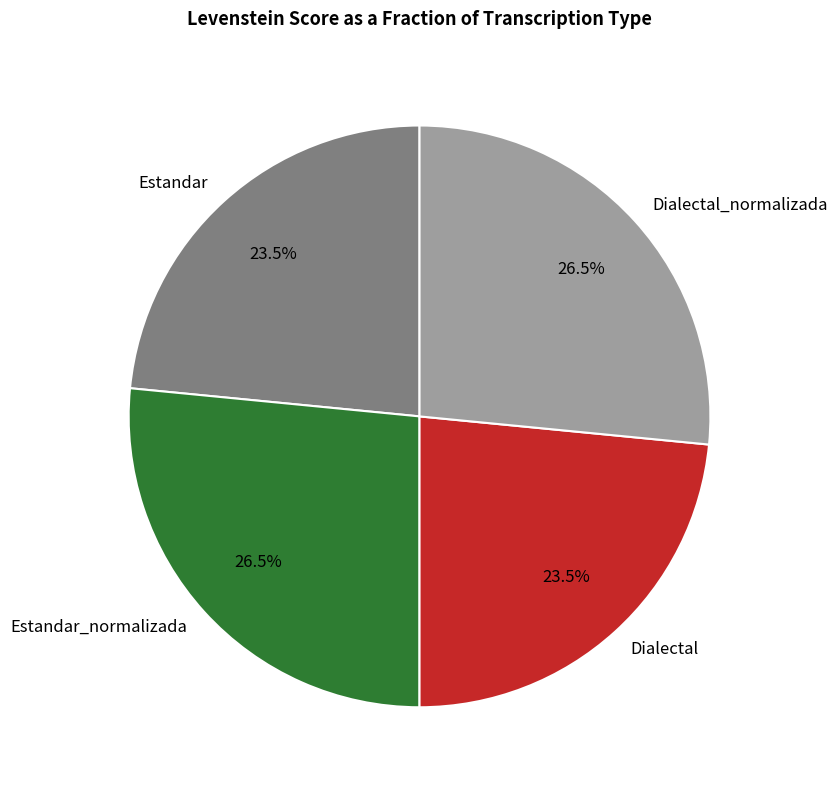

Do Estandar_normalizada and Dialectal_normalizada together represent more than half of the pie?

Yes